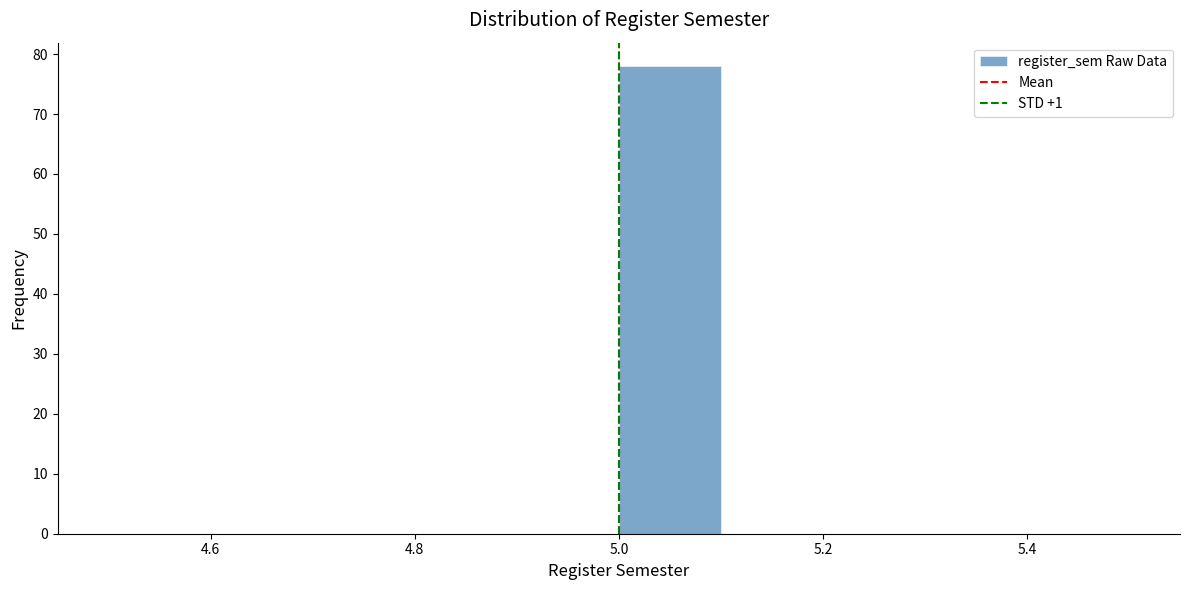

Reading left to right, list every bar in this chart as the range it spans on the x-axis followed by its height. The values are not printed on the chart, so give them approximately, as read against the axis.

4.5 to 4.6: 0
4.6 to 4.7: 0
4.7 to 4.8: 0
4.8 to 4.9: 0
4.9 to 5.0: 0
5.0 to 5.1: 78
5.1 to 5.2: 0
5.2 to 5.3: 0
5.3 to 5.4: 0
5.4 to 5.5: 0